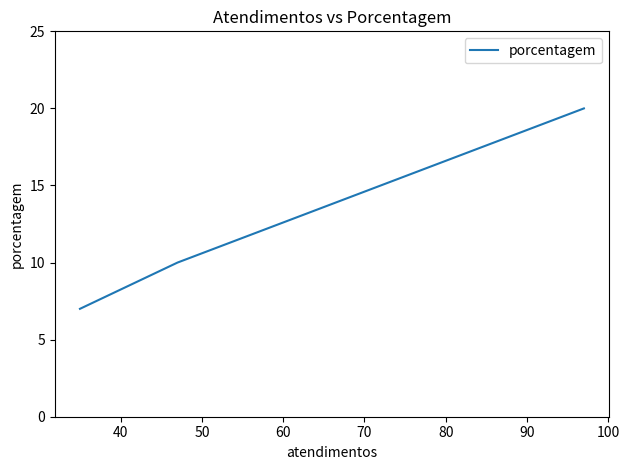

How many lines are shown in the chart?

1